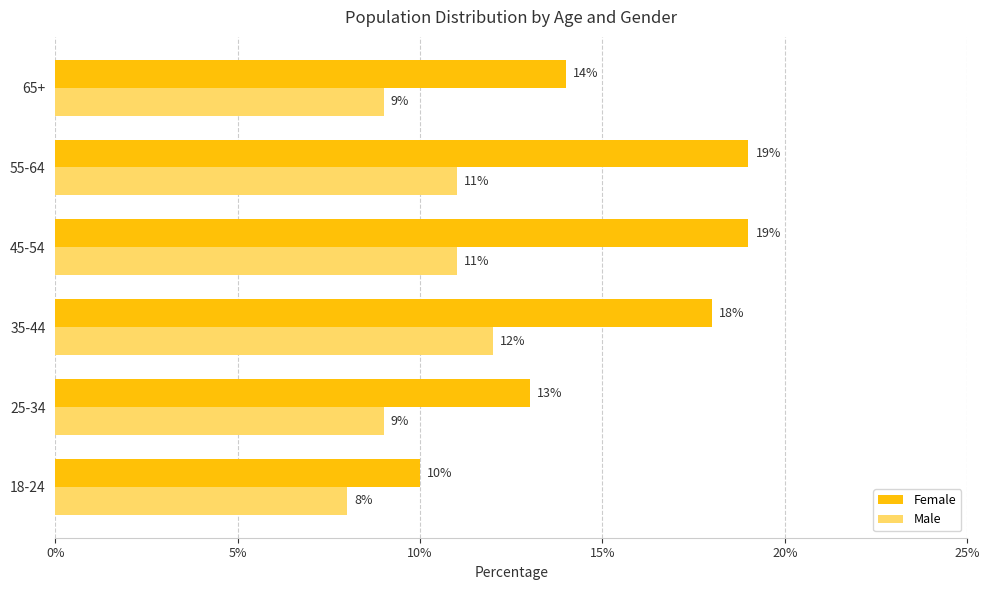

Between 35-44 and 65+, which series saw the biggest shift?

Female